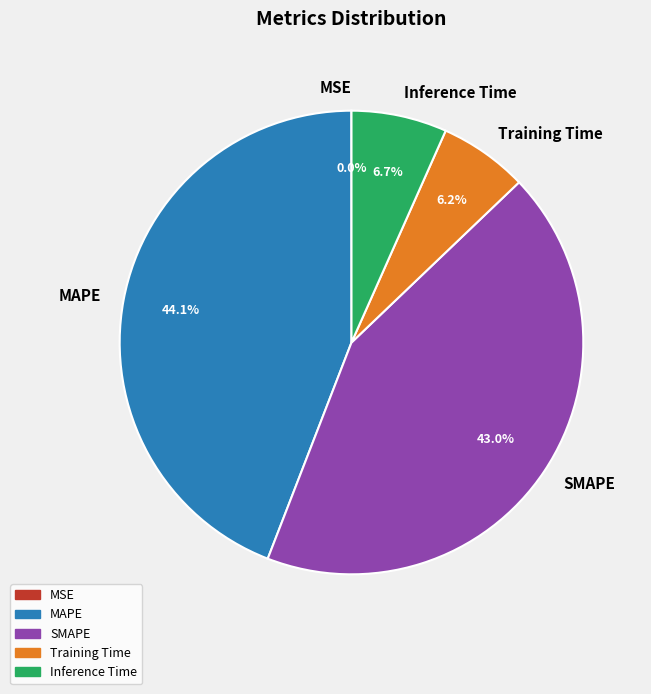

To the nearest percent, what portion does MAPE represent?

44%